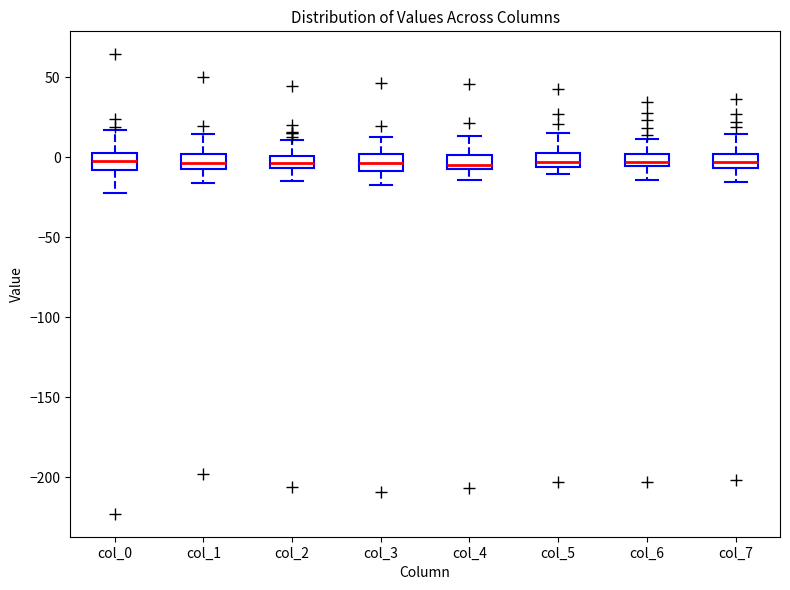

Where does the upper whisker of the box for col_5 end on the y-axis? The values are not printed on the chart, so give them approximately, as read against the axis.

15